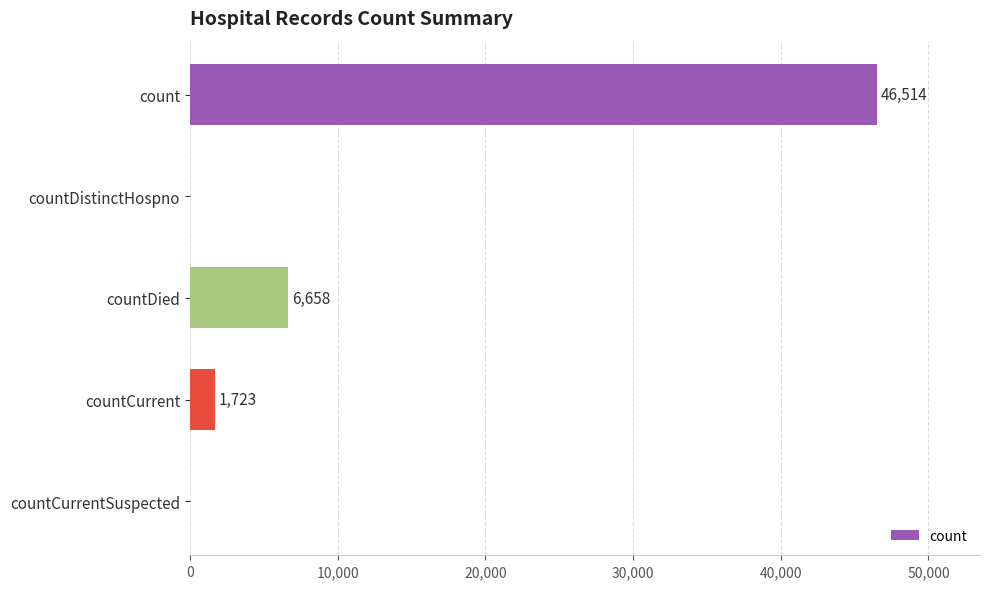

What is the sum of all values?

54895